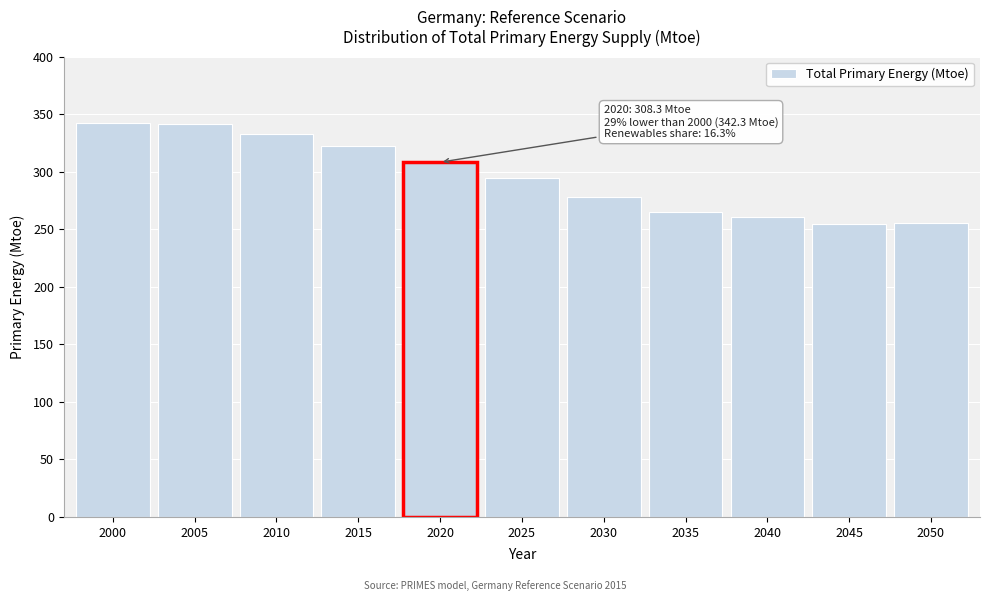

What is the smallest value displayed?

254.7